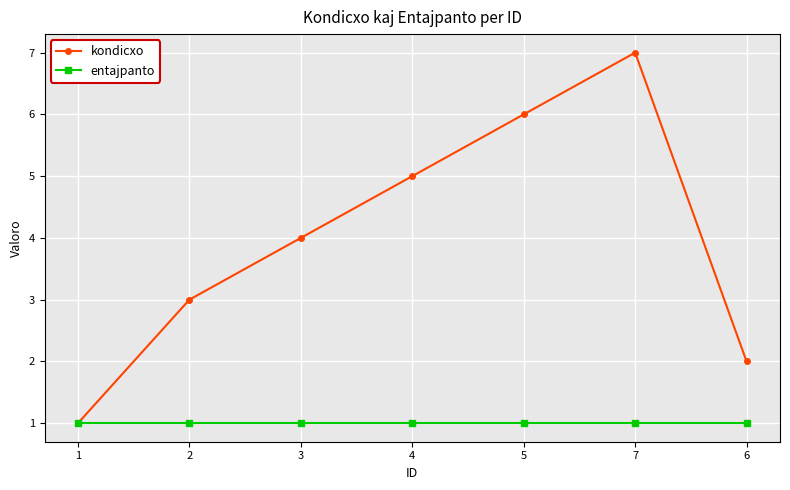

At which category is the sum across all series the highest?

7